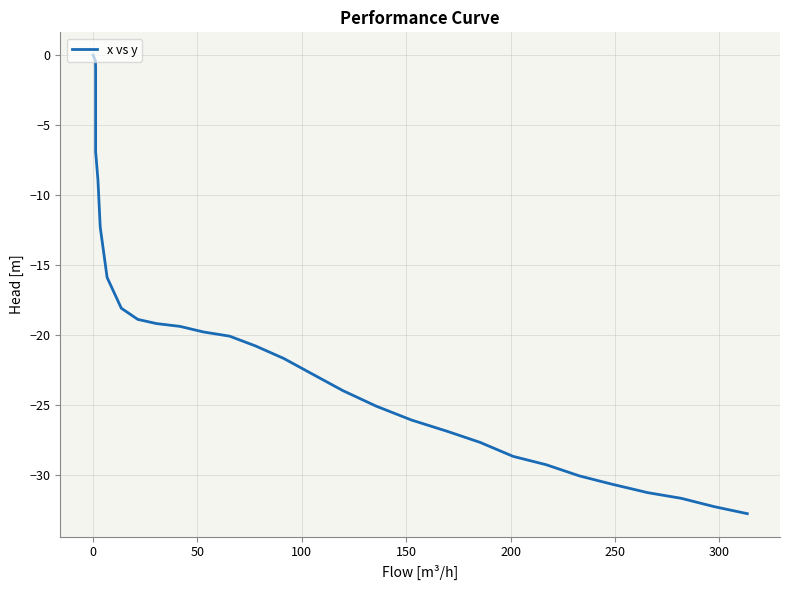

Is this an area chart (filled region under the line)?

No